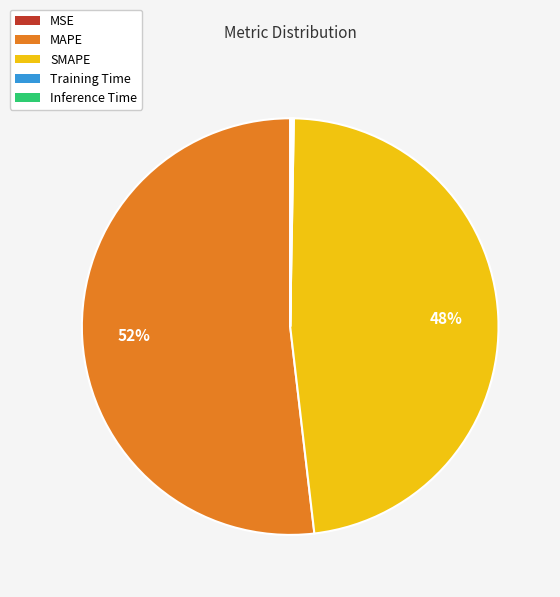

To the nearest percent, what is the difference between the largest and smallest slice percentages?

52%